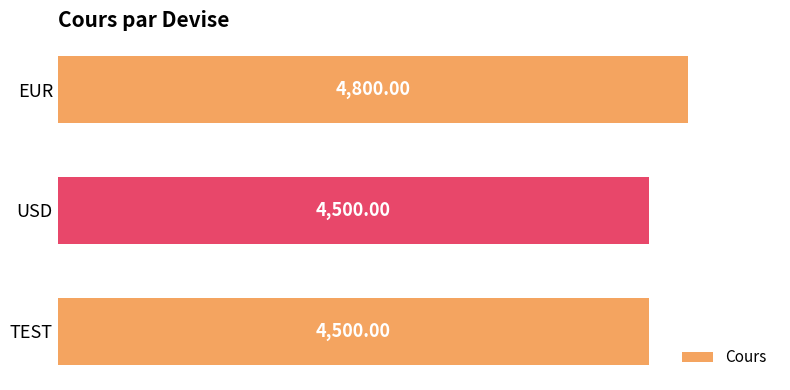

What is the difference between the maximum and minimum values?

300